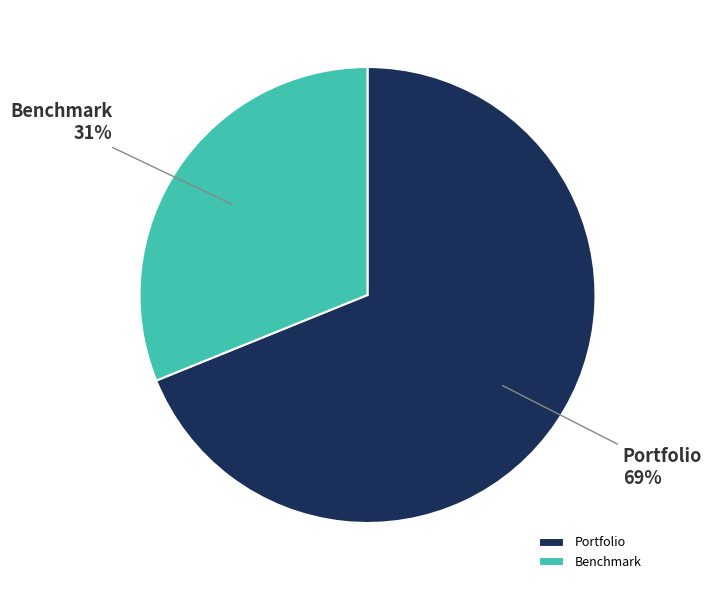

To the nearest percent, what percentage of the pie is Portfolio?

69%